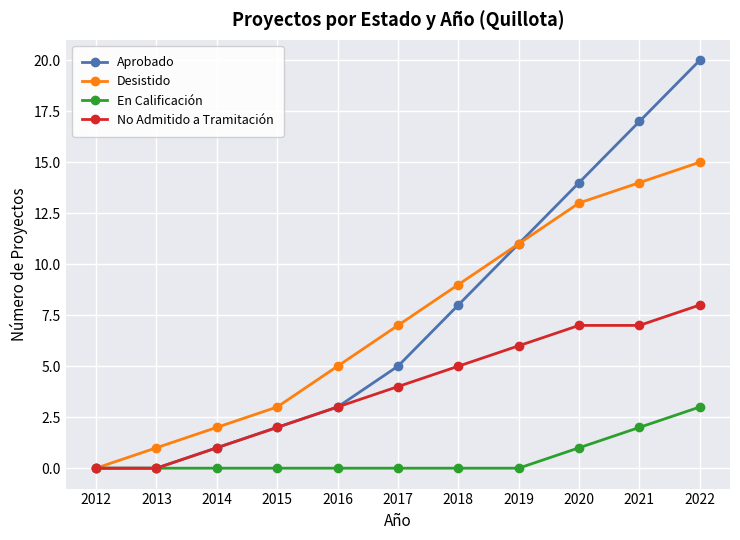

True or false: En Calificación has a value of 0 at 2018.

True